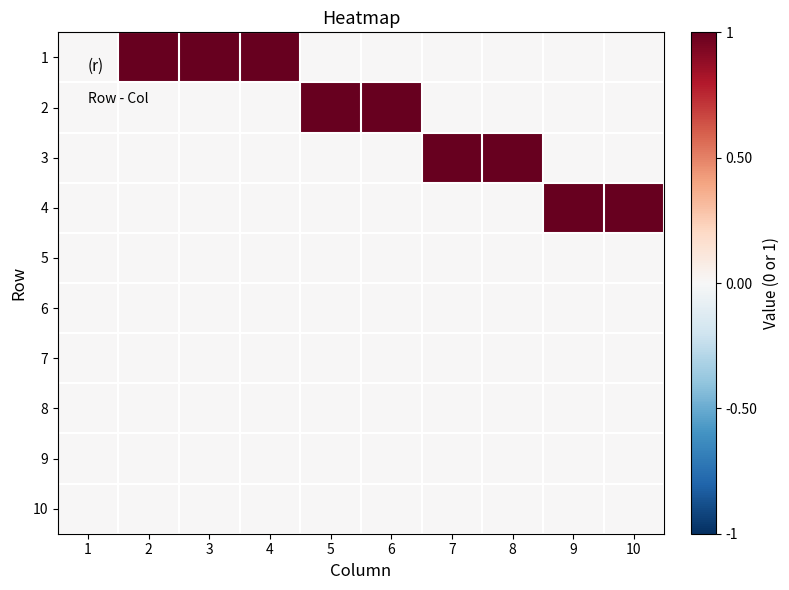

Reading left to right, list all the values displayed in this chart.

1: 1=0	2=1	3=1	4=1	5=0	6=0	7=0	8=0	9=0	10=0
2: 1=0	2=0	3=0	4=0	5=1	6=1	7=0	8=0	9=0	10=0
3: 1=0	2=0	3=0	4=0	5=0	6=0	7=1	8=1	9=0	10=0
4: 1=0	2=0	3=0	4=0	5=0	6=0	7=0	8=0	9=1	10=1
5: 1=0	2=0	3=0	4=0	5=0	6=0	7=0	8=0	9=0	10=0
6: 1=0	2=0	3=0	4=0	5=0	6=0	7=0	8=0	9=0	10=0
7: 1=0	2=0	3=0	4=0	5=0	6=0	7=0	8=0	9=0	10=0
8: 1=0	2=0	3=0	4=0	5=0	6=0	7=0	8=0	9=0	10=0
9: 1=0	2=0	3=0	4=0	5=0	6=0	7=0	8=0	9=0	10=0
10: 1=0	2=0	3=0	4=0	5=0	6=0	7=0	8=0	9=0	10=0